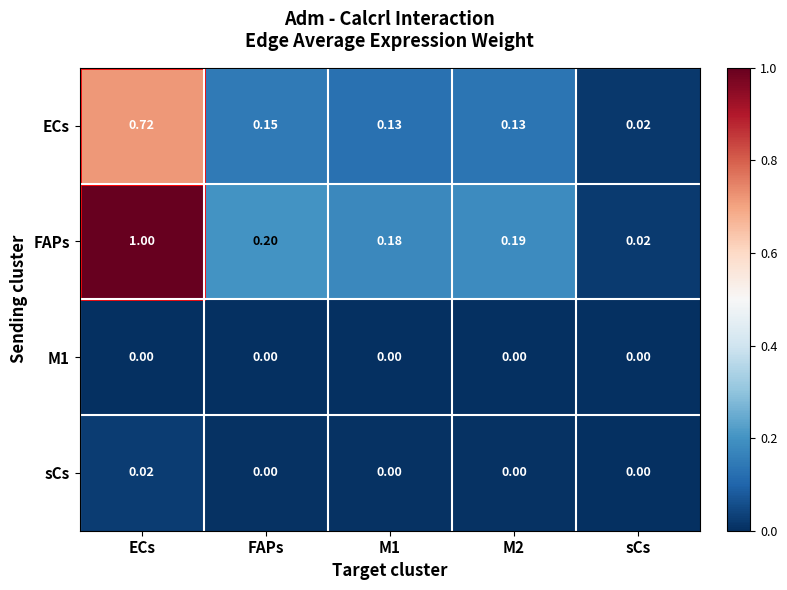

Which series changed the most between ECs and FAPs?

FAPs